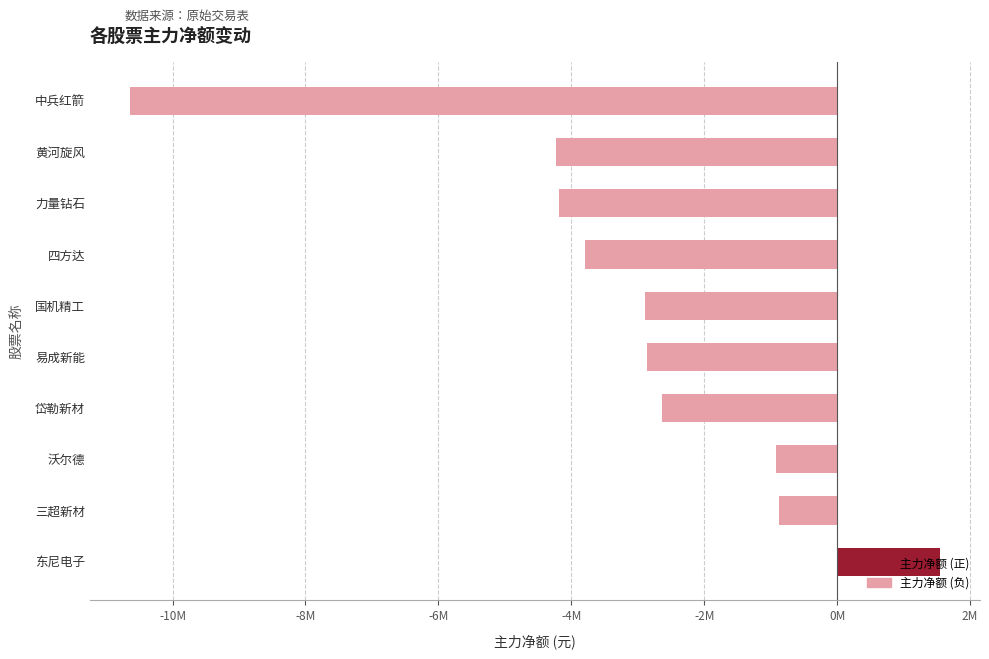

What is the average value?

-3150159